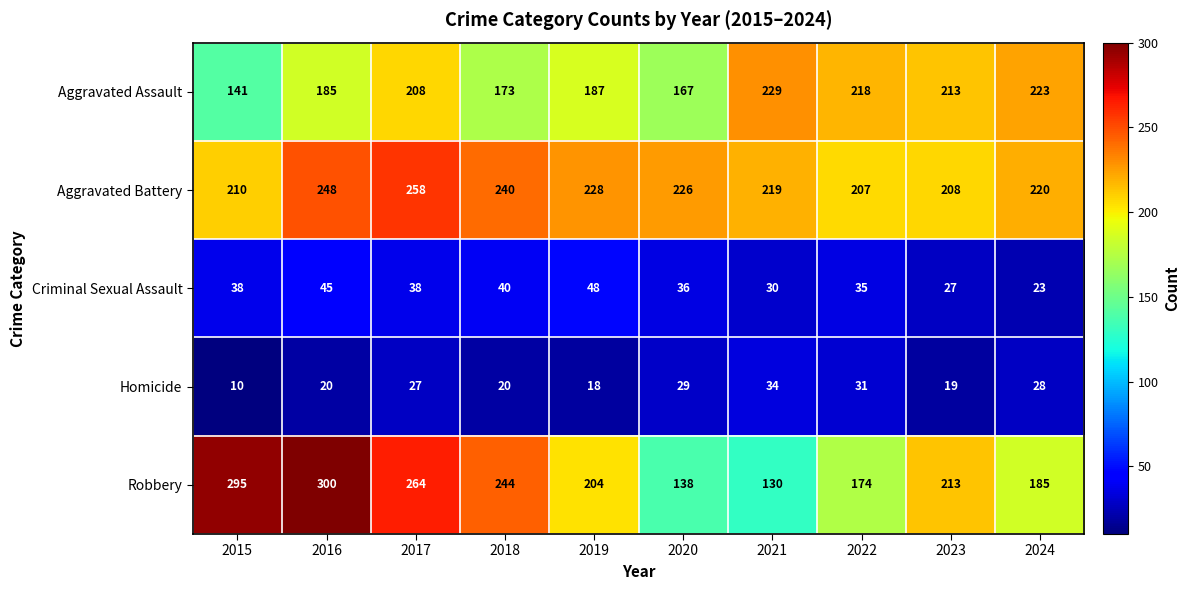

What value does the Aggravated Battery series have at 2024?

220